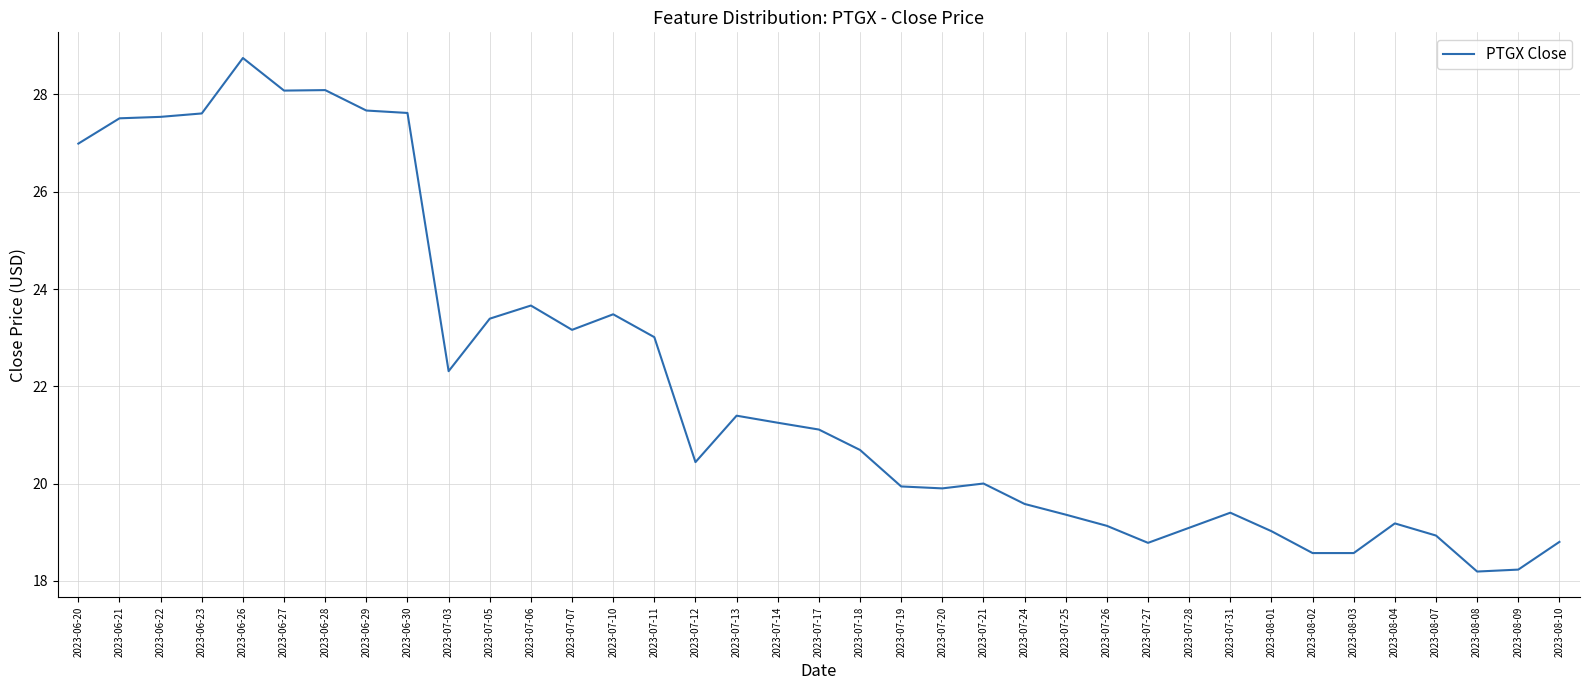

What is the minimum value shown in the chart?

18.2